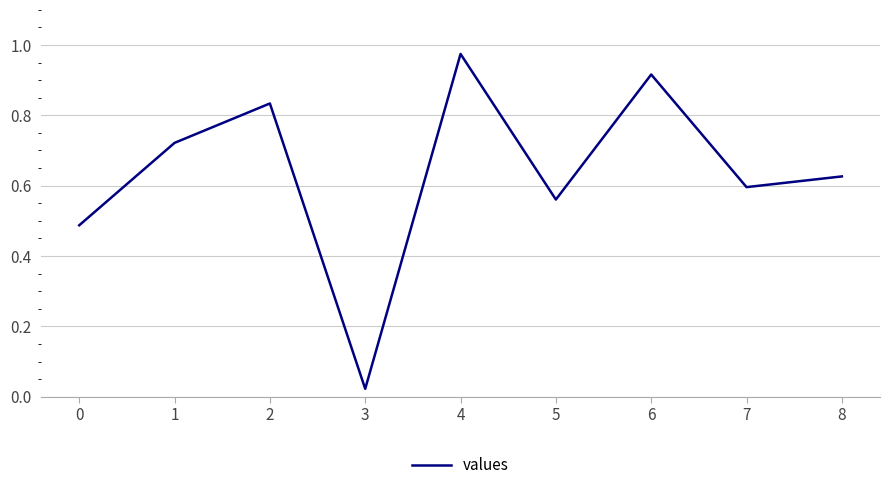

Which label corresponds to the smallest value in the chart?

3